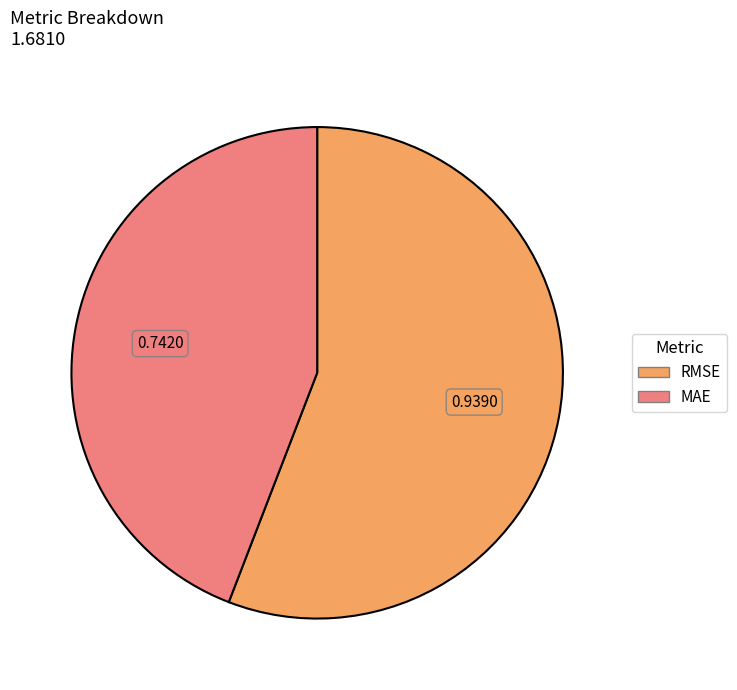

Which has a higher value, RMSE or MAE?

RMSE